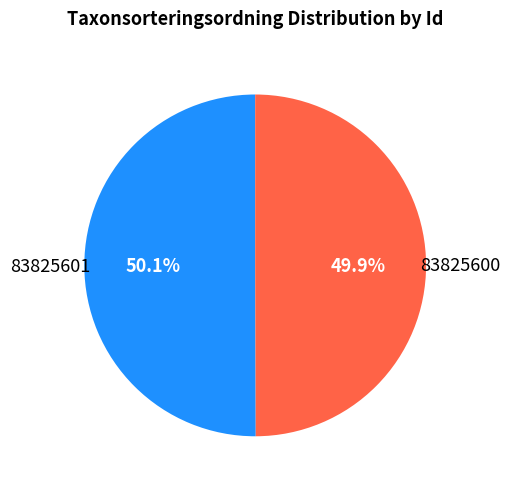

Is the sum of 83825600 and 83825601 greater than half?

Yes